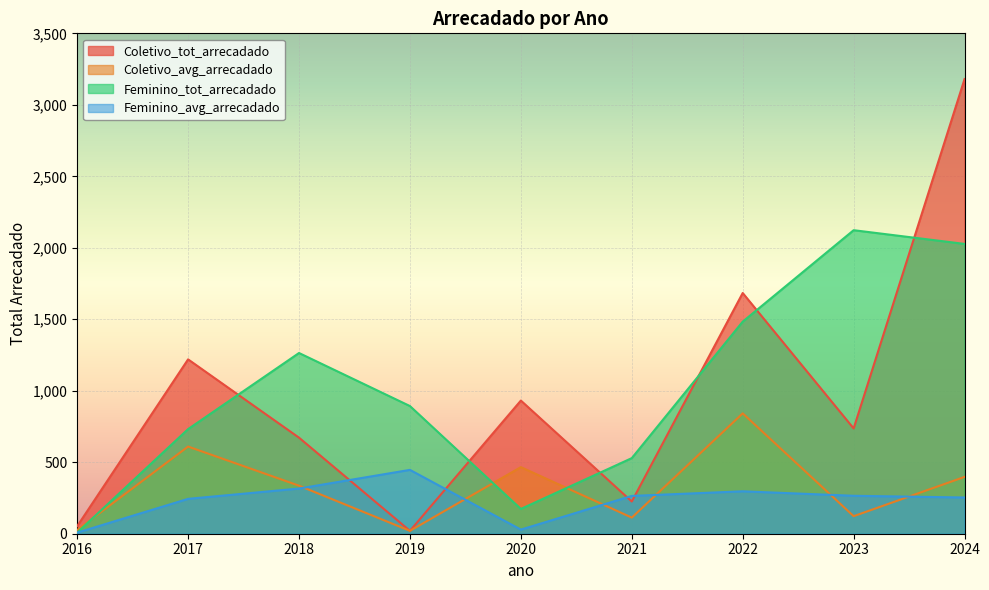

True or false: Coletivo_tot_arrecadado and Coletivo_avg_arrecadado intersect in this chart.

False